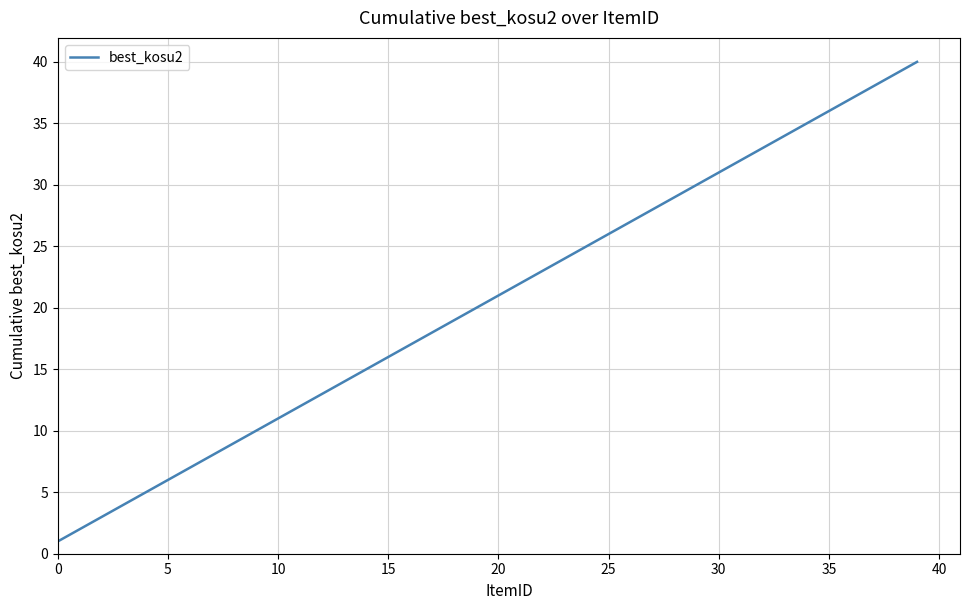

What is the difference between the maximum and minimum values?

39